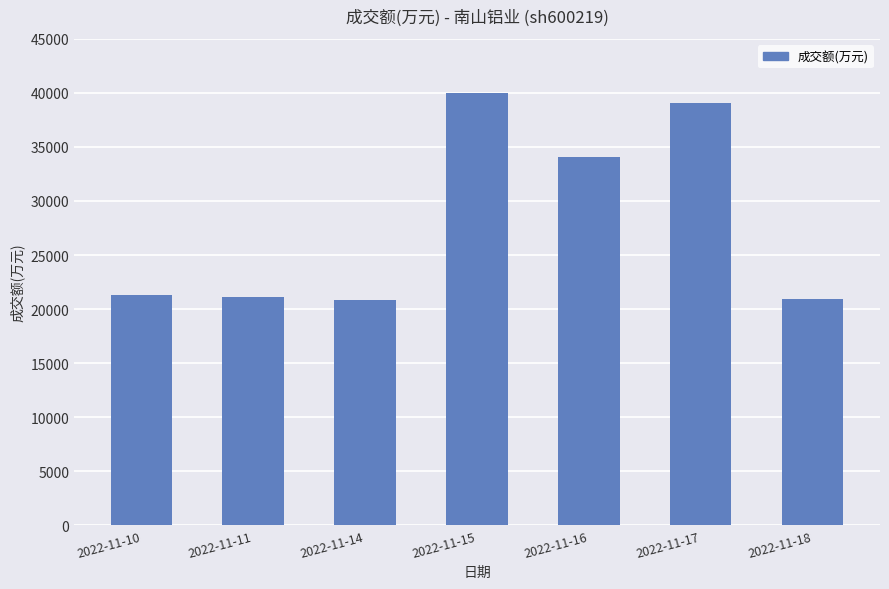

What is the ratio of the value at 2022-11-18 to the value at 2022-11-14?

1.0